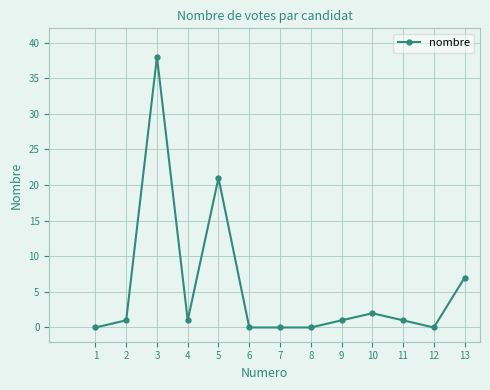

True or false: there are more than 1 points higher than both neighbors.

True